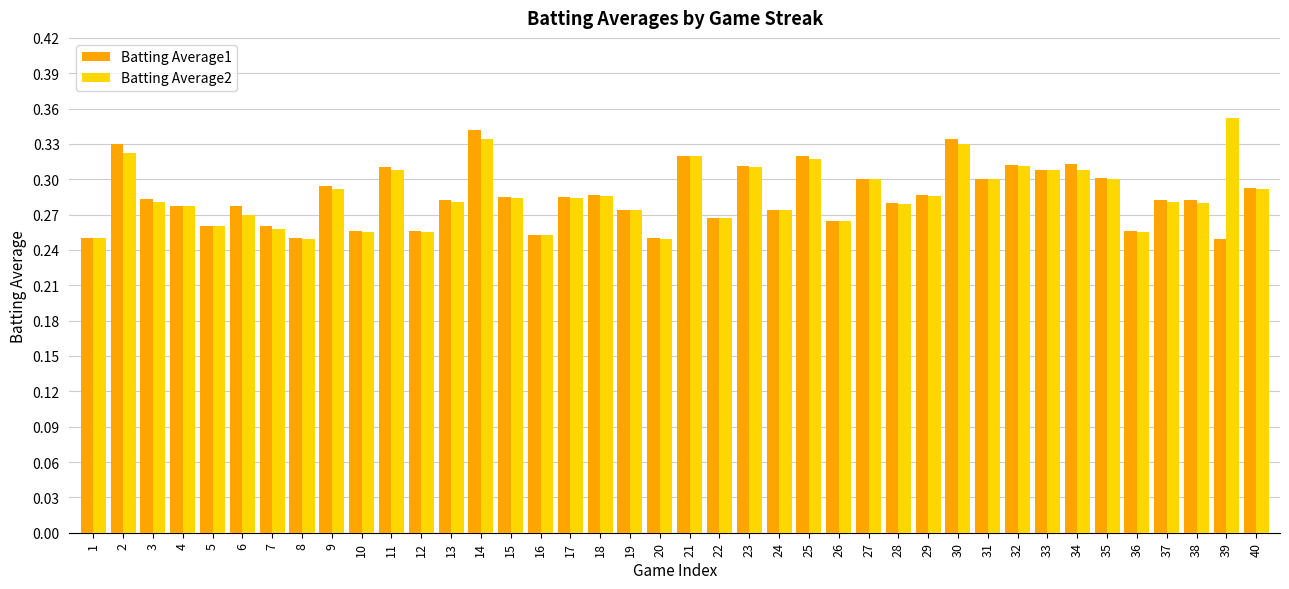

How many Batting Average1 values are between 0 and 1?

40